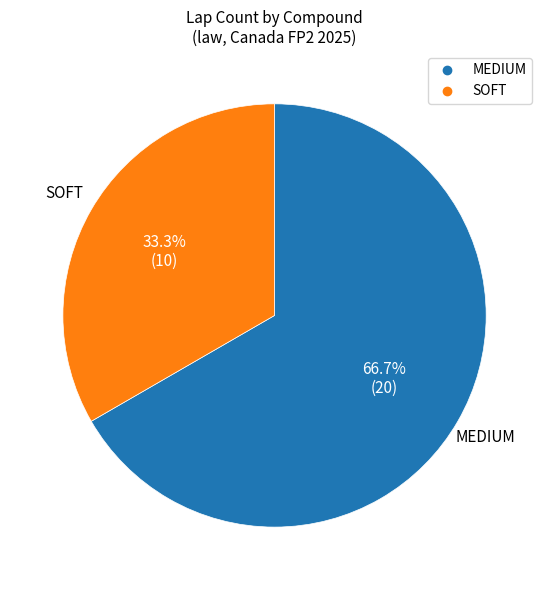

Which slice is the smallest?

SOFT